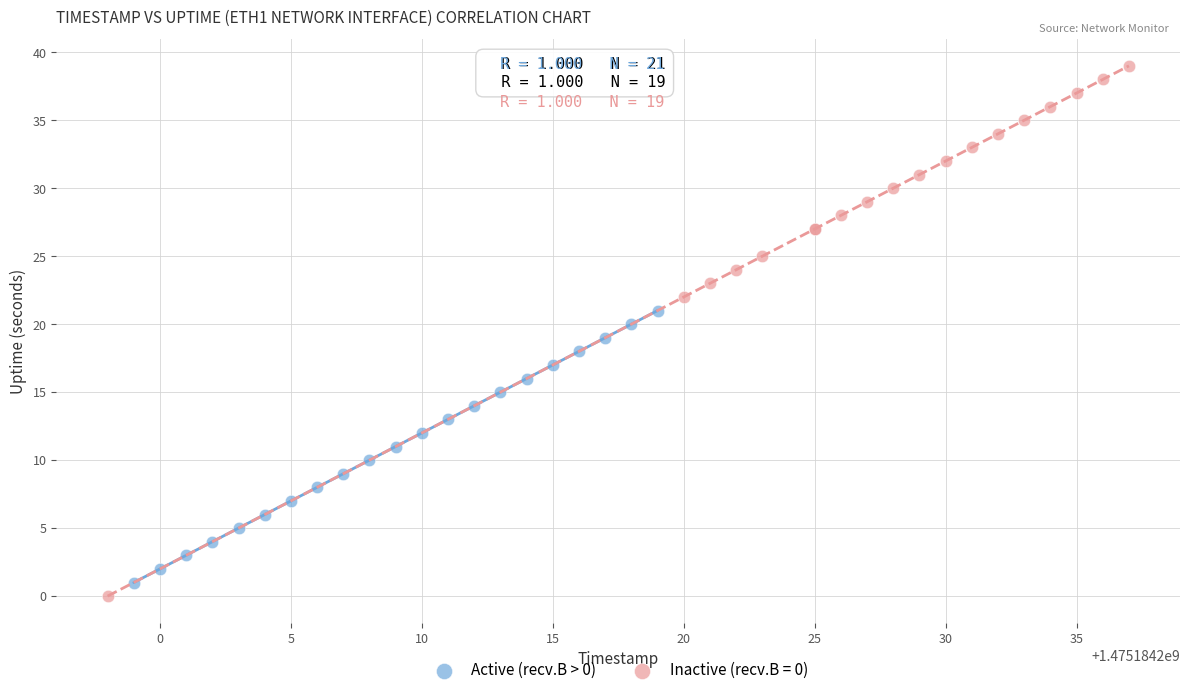

Which series has the widest spread of Y values?

Inactive (recv.B = 0)